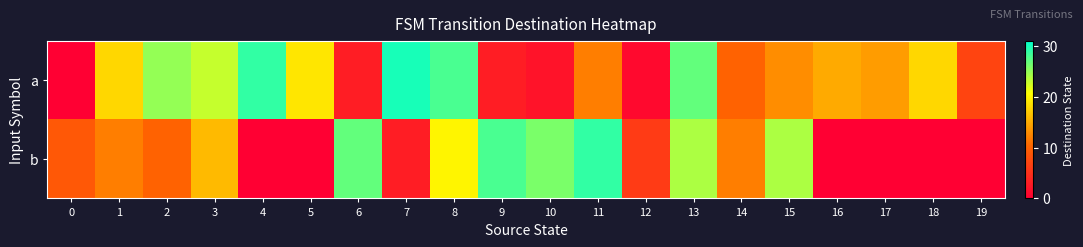

What is the difference between the highest and lowest values at 12?

5